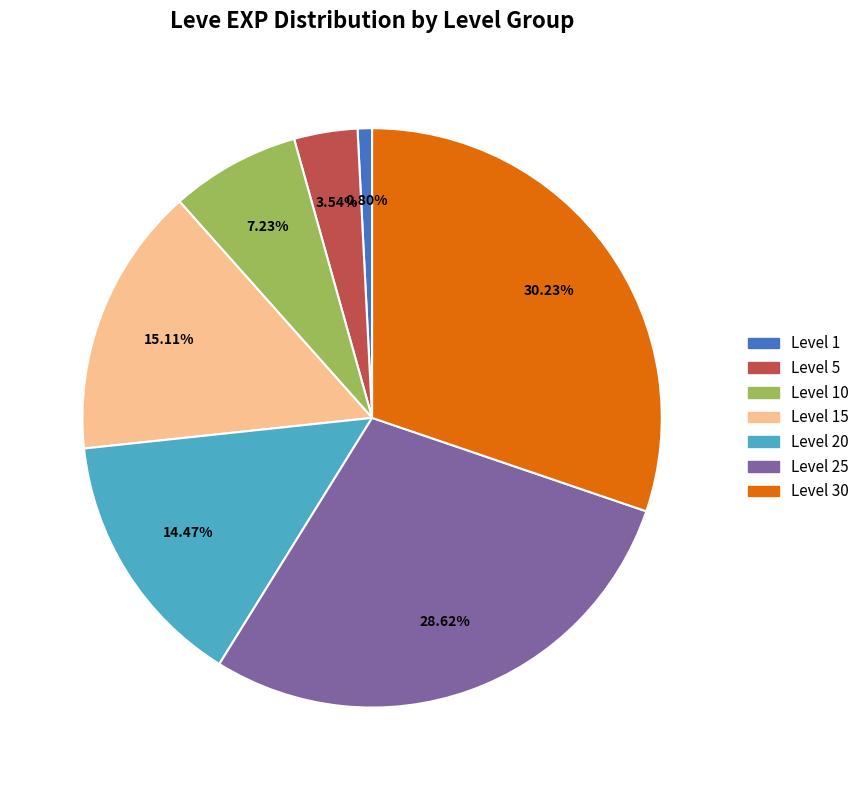

Does any single category account for the majority?

No